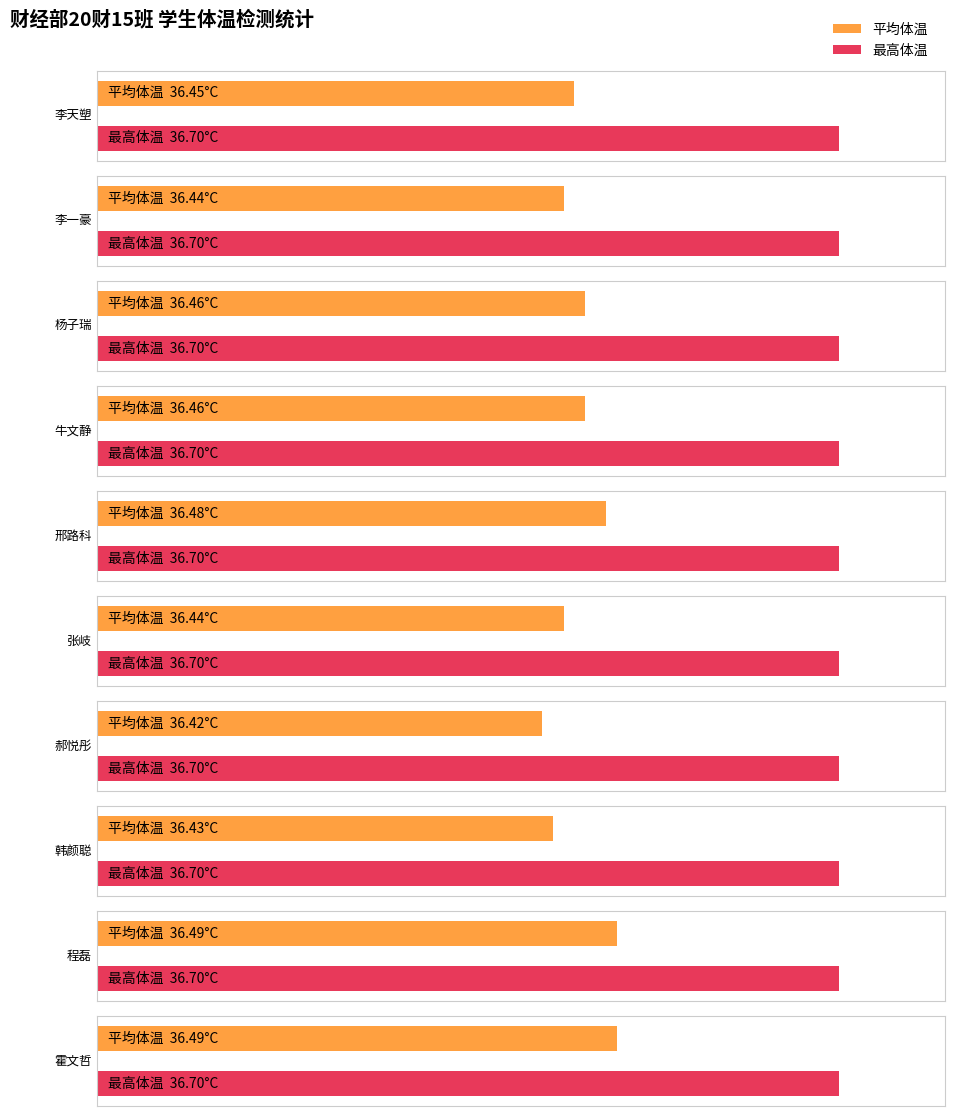

How many groups of bars are there?

10